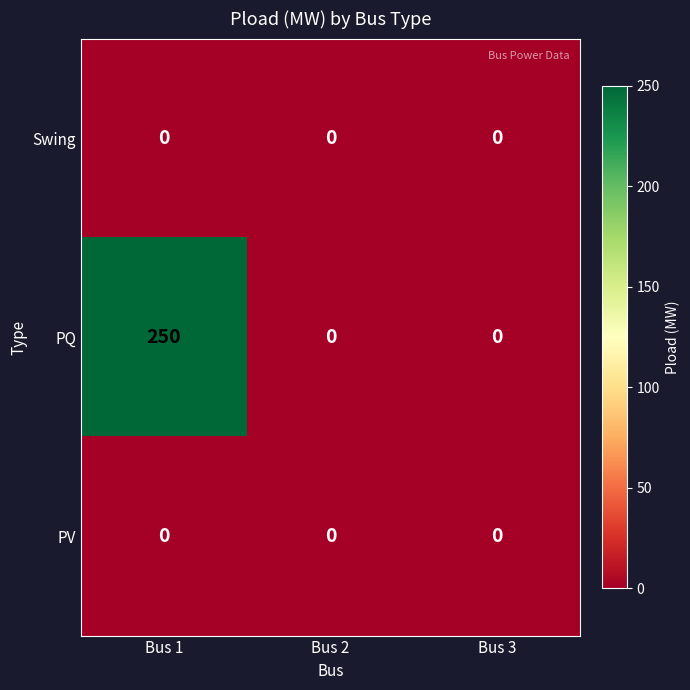

Which series has the largest total across all categories?

PQ